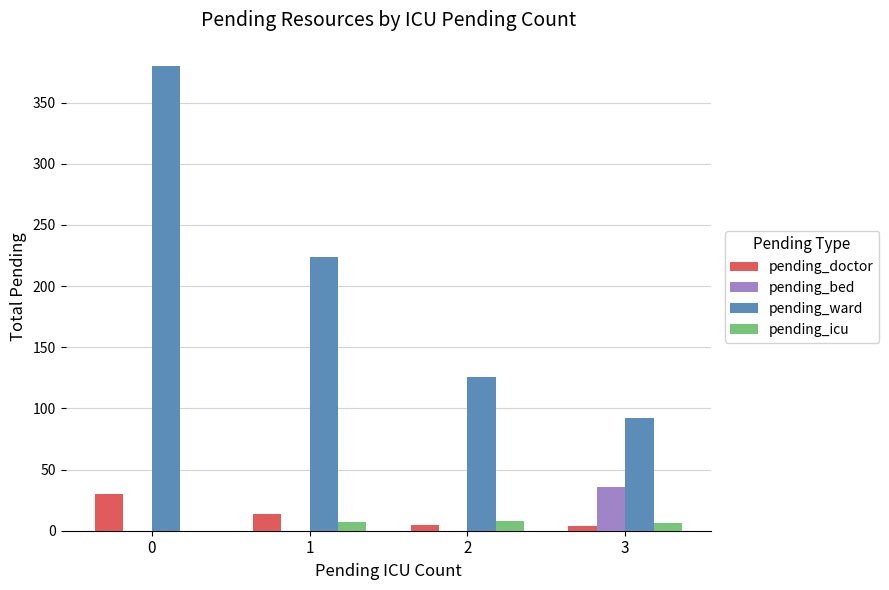

The value of pending_bed at 0 is 0. True or false?

True